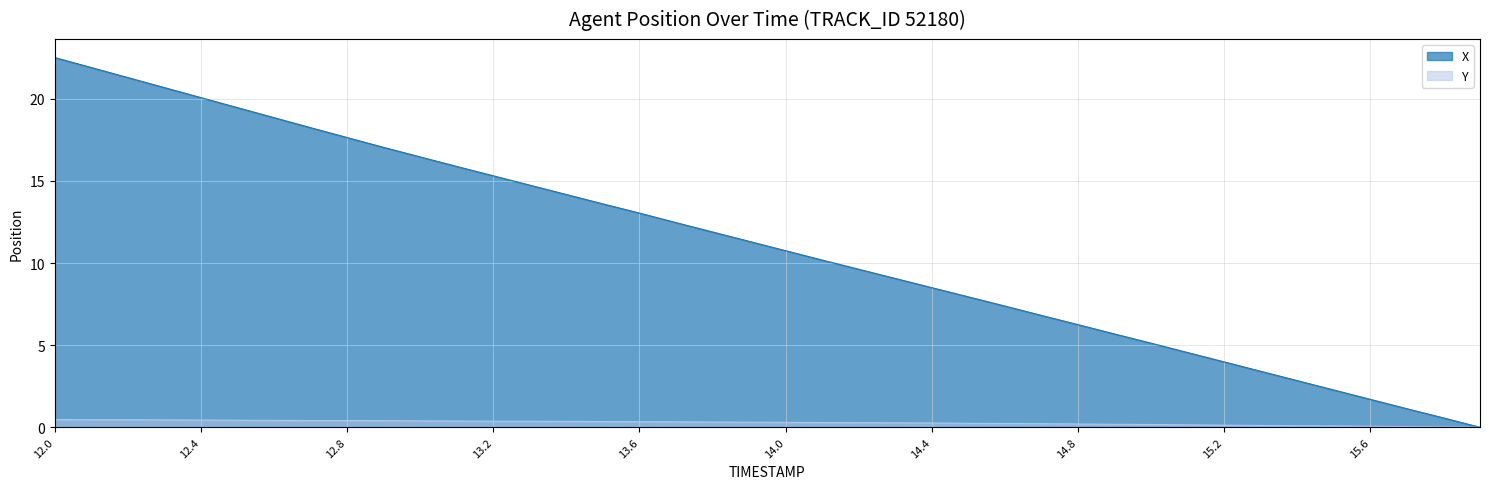

Does the chart have visible grid lines?

Yes